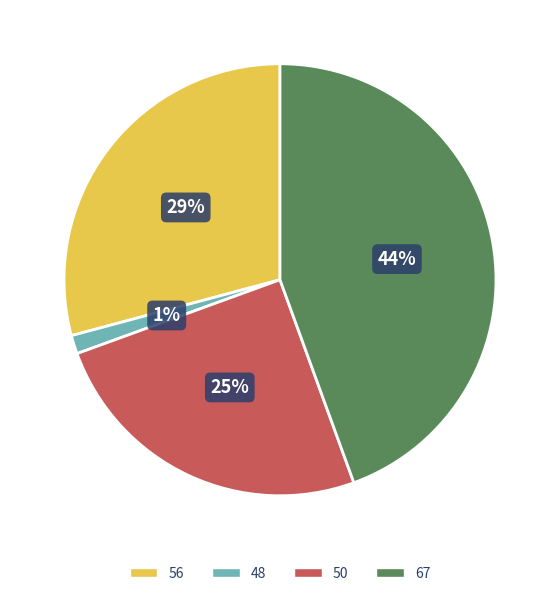

Is the sum of 56 and 48 greater than half?

No